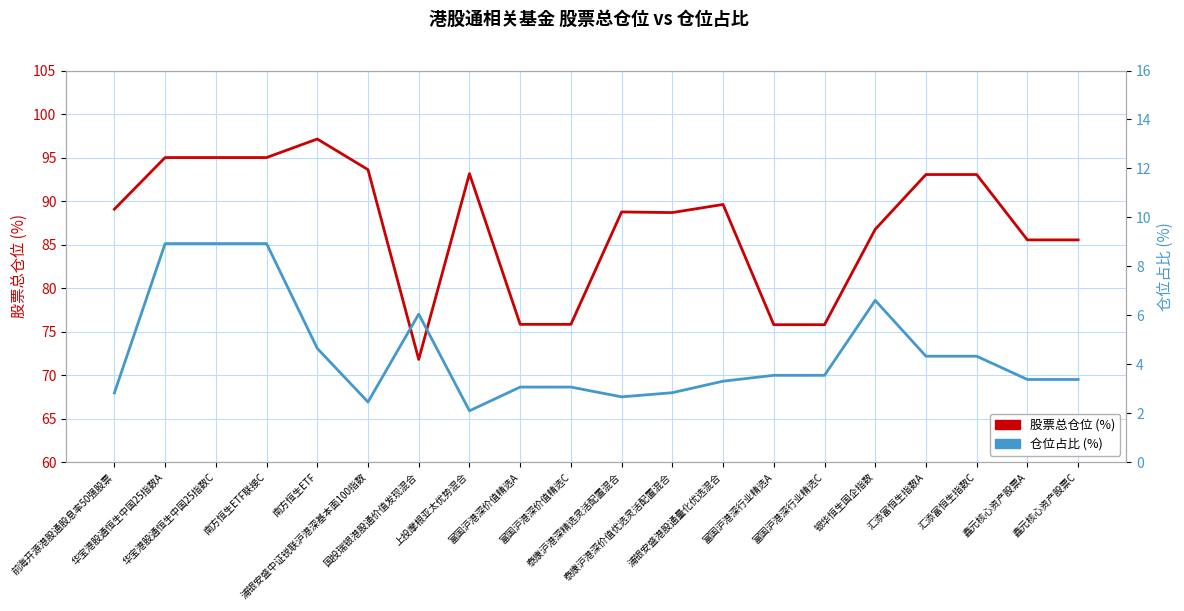

What is the value of the 股票总仓位 (%) point at the 20th from the left?

85.5